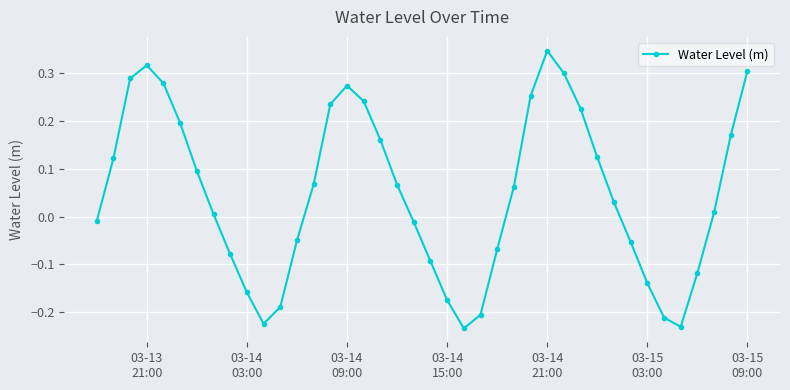

How many points are lower than both their immediate neighbors (excluding endpoints)?

3